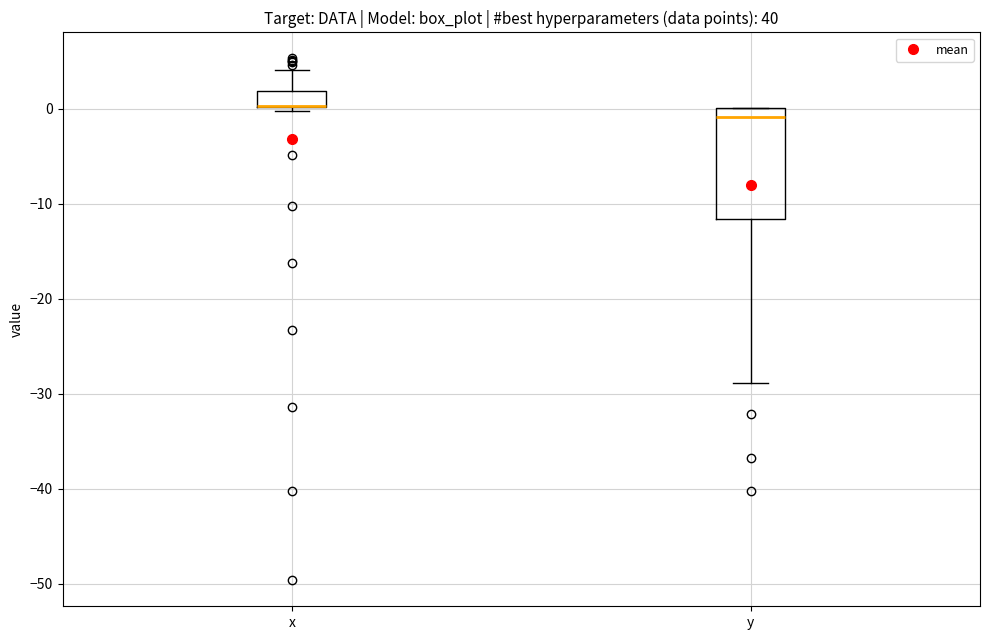

Reading left to right, read every box against the y-axis: the position of its median line, the range the box covers, and the ends of its whiskers. The values are not printed on the chart, so give them approximately, as read against the axis.

x: median 0 (drawn on the box's lower edge), box 0 to 2, whiskers 0 (just below the box's lower edge) to 4
y: median -1, box -12 to 0, whiskers -29 to 0